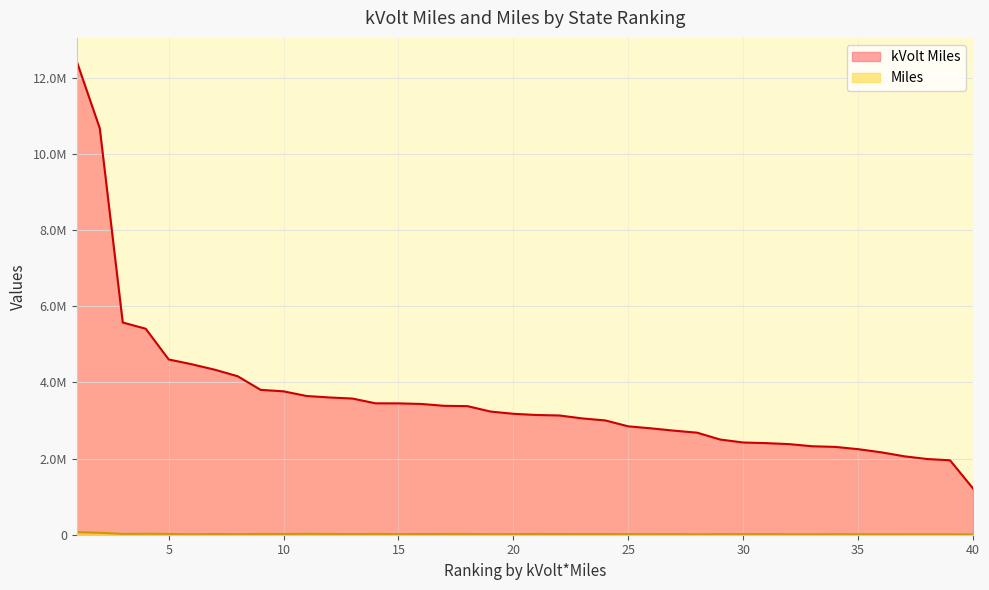

True or false: Miles has more than 2 points higher than both neighbors.

True